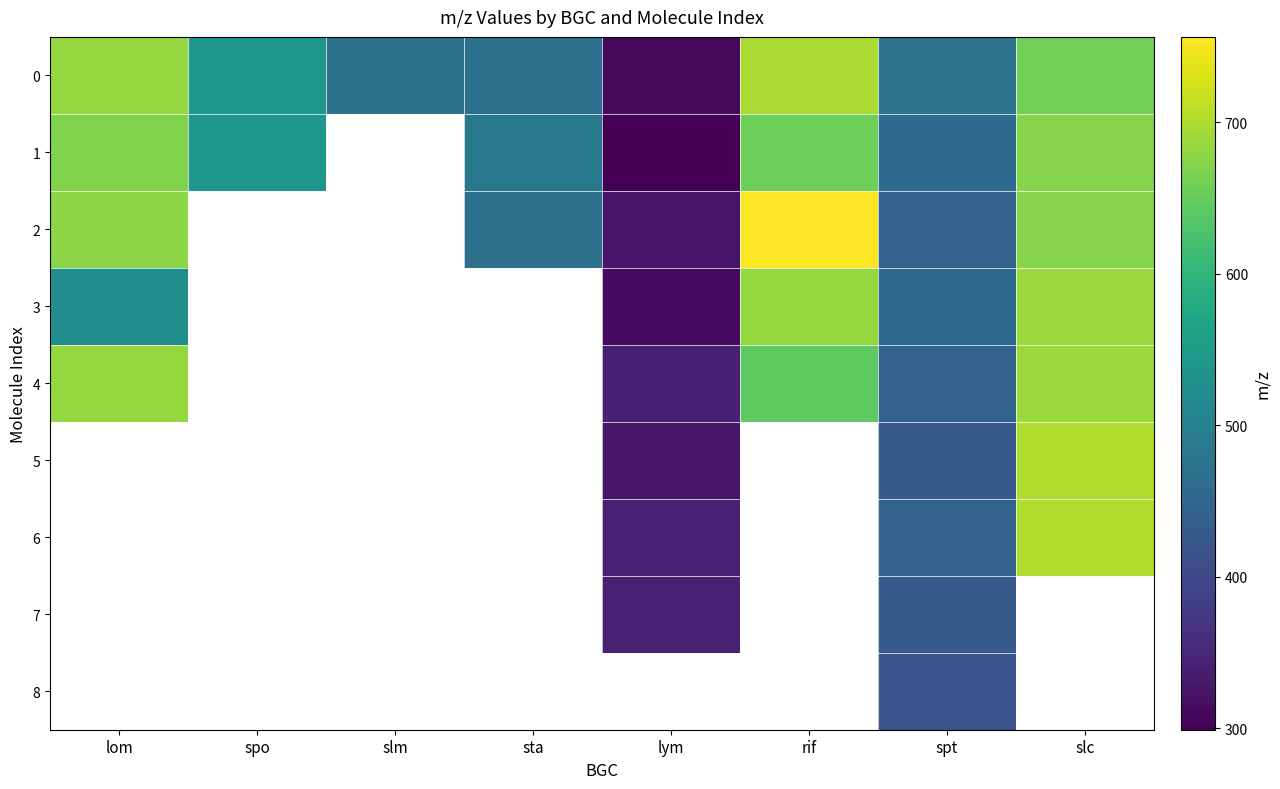

What is the difference between the highest and lowest values at lym?

42.0